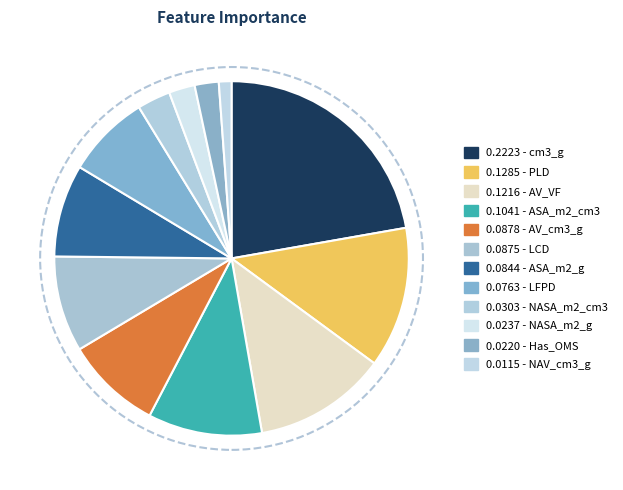

How many slices are in this pie chart?

12